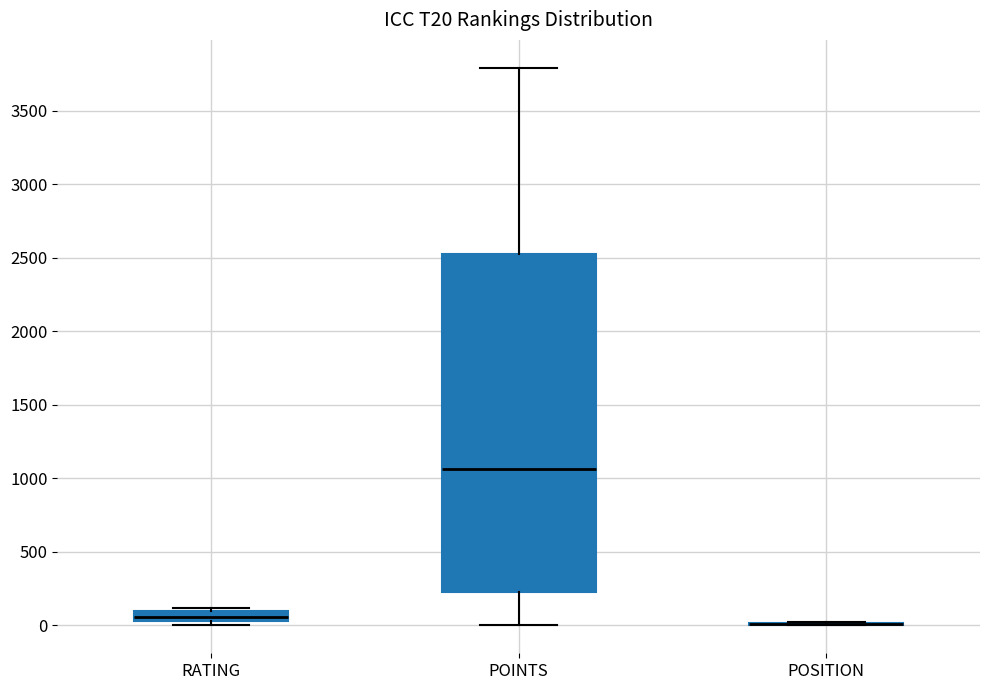

Which box is the tallest, from its lower edge to its upper edge?

POINTS